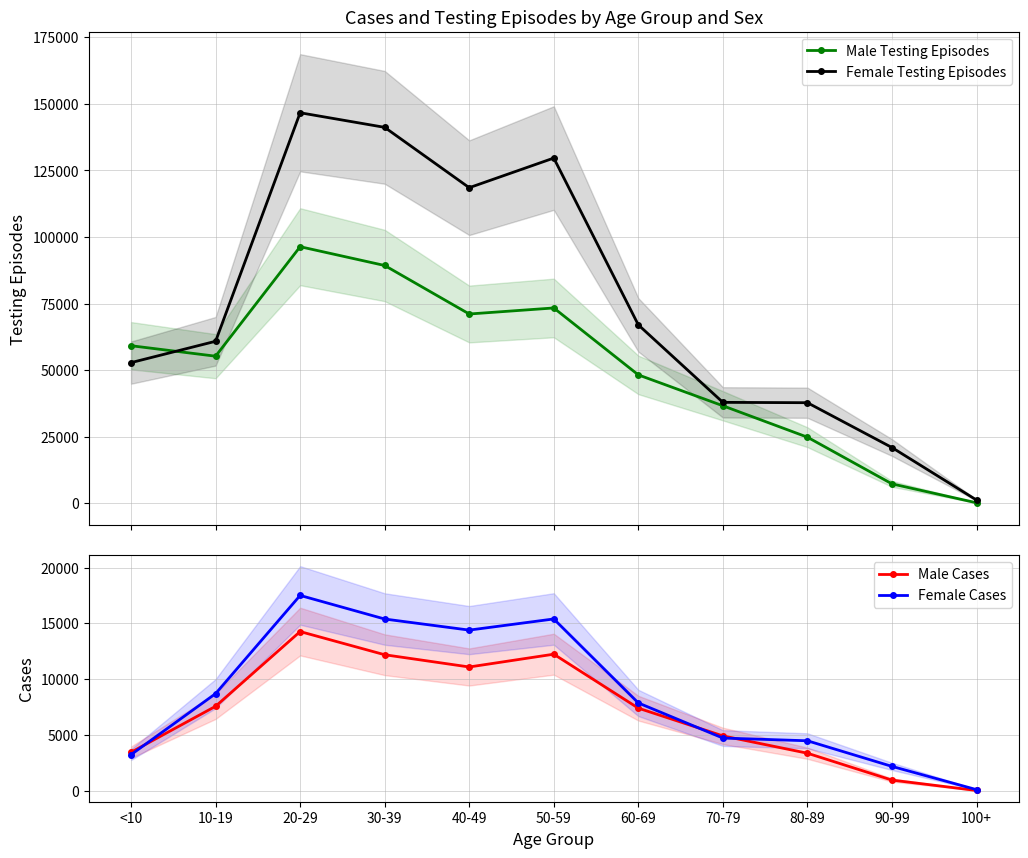

What position from the right is 40-49?

7